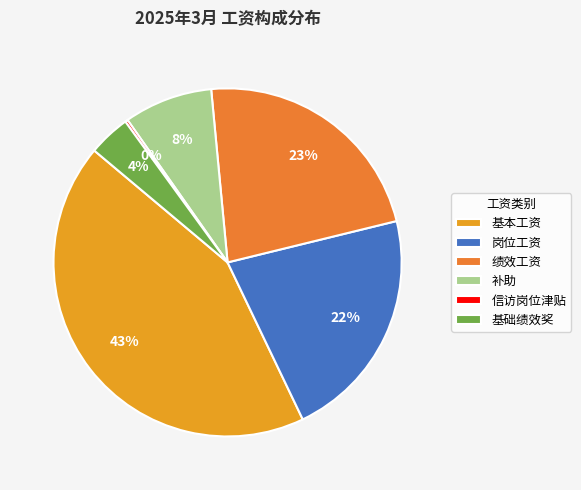

Does 基础绩效奖 represent more than half of the total?

No